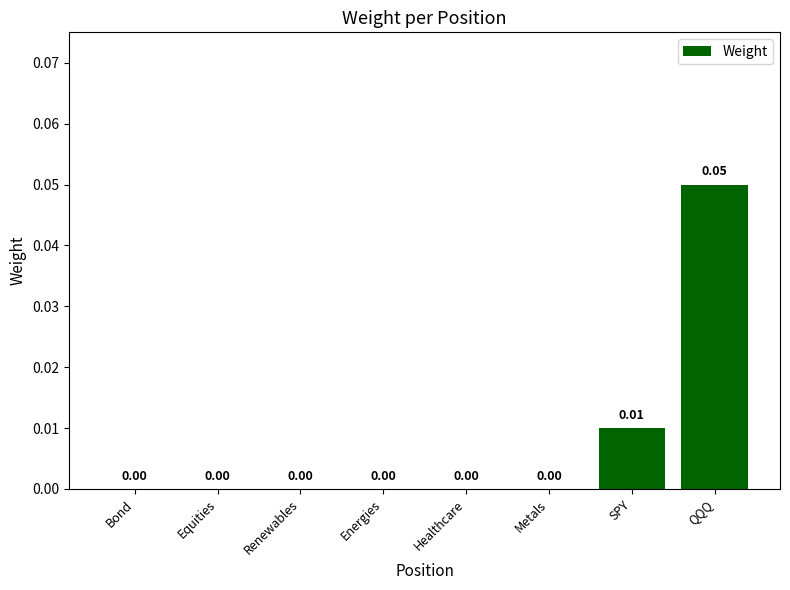

How many series are shown in this chart?

1